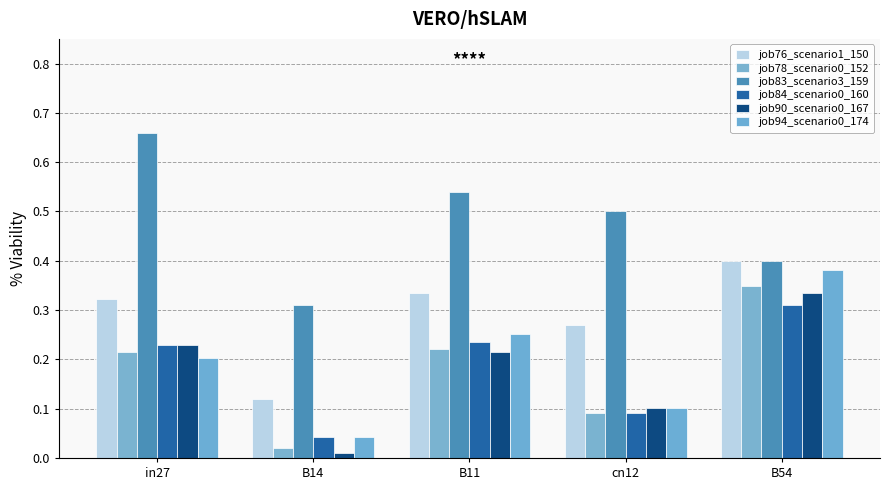

How many bars are there in total?

30